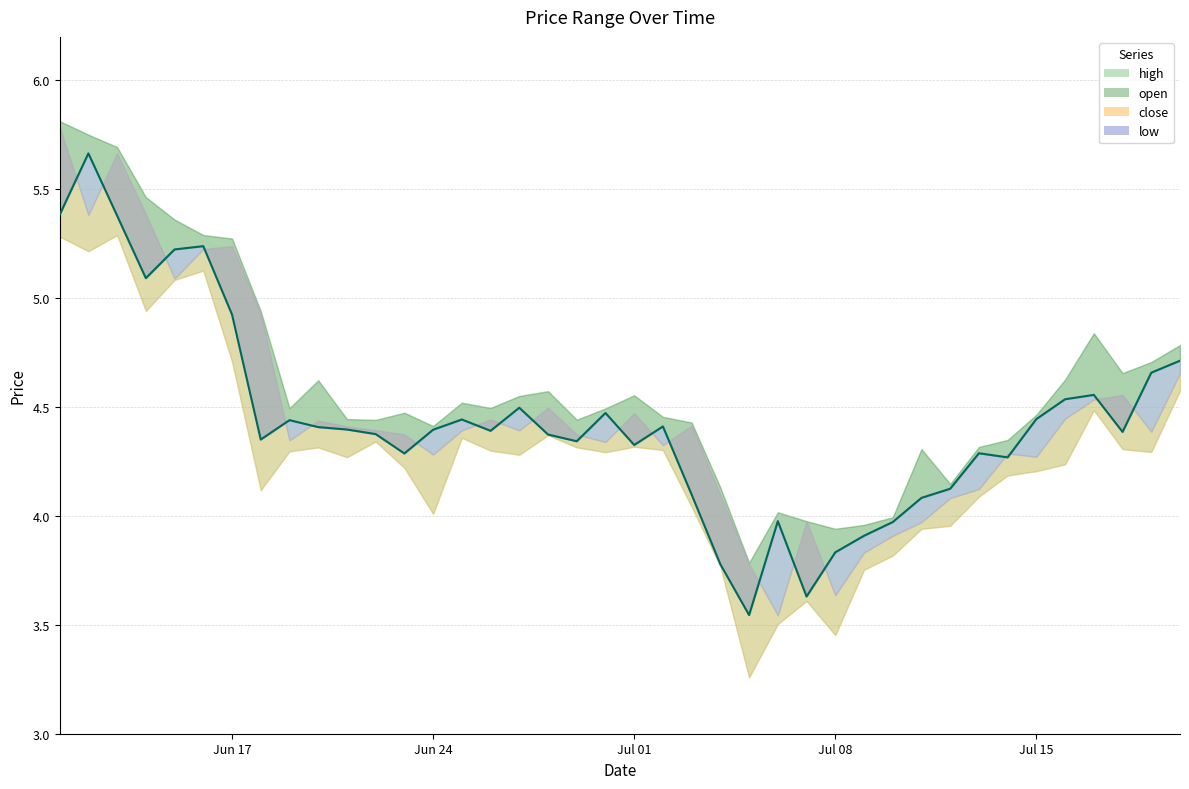

Where does the open series first go above 4?

2024-06-11